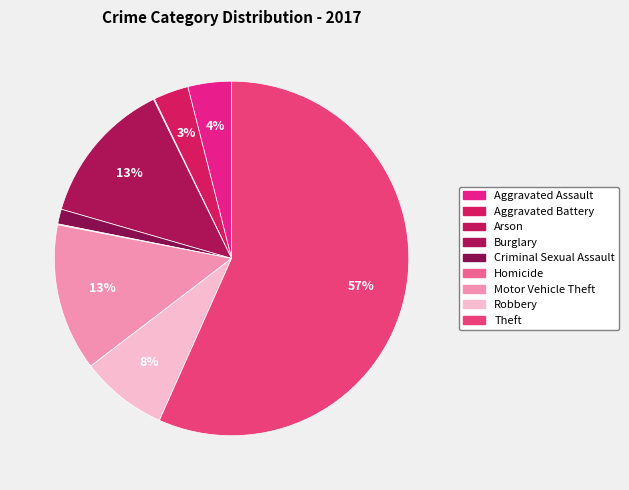

The Aggravated Battery slice represents 3% of the pie. True or false?

True